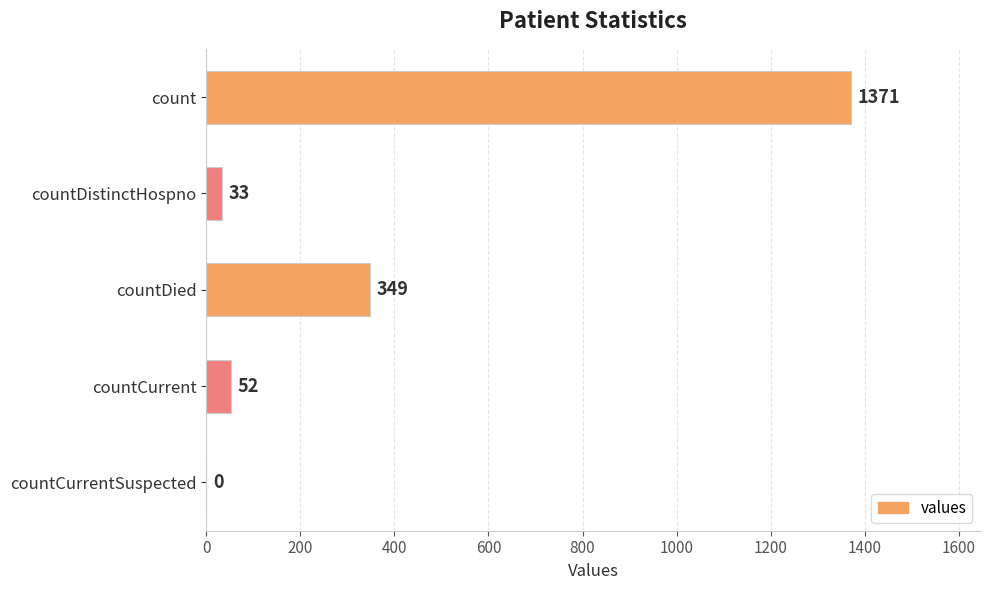

The chart shows a value of 207 at countDied. True or false?

False